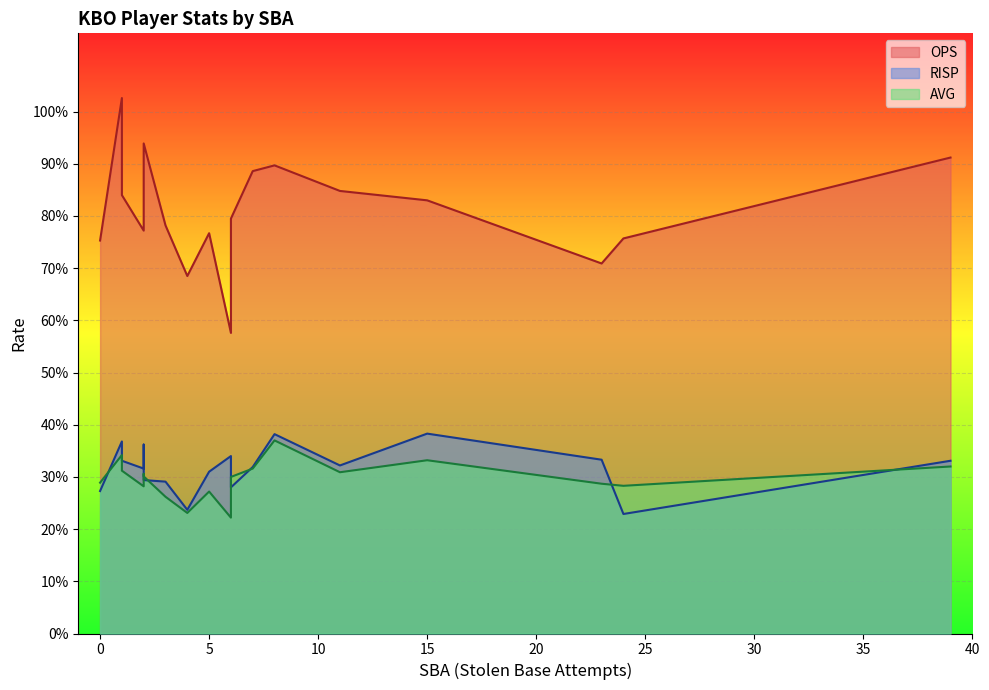

The value of AVG at 23 is 0.3. True or false?

True